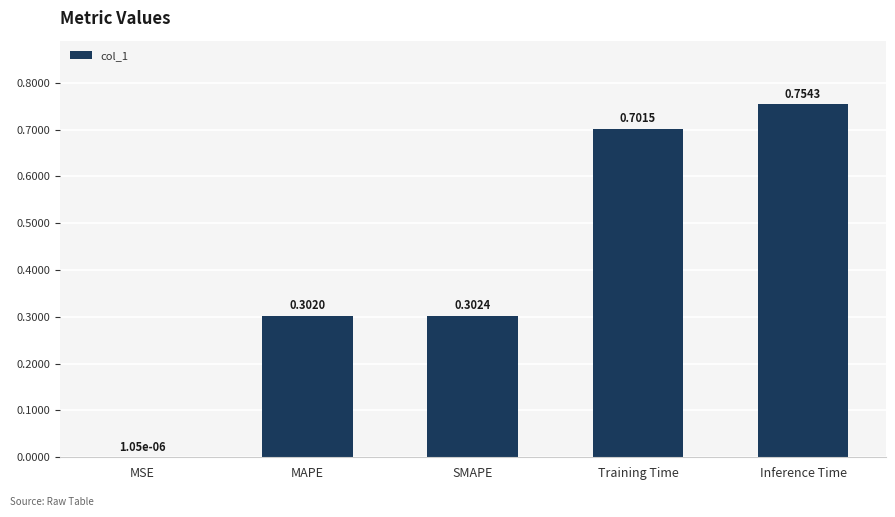

Which label corresponds to the largest value in the chart?

Inference Time